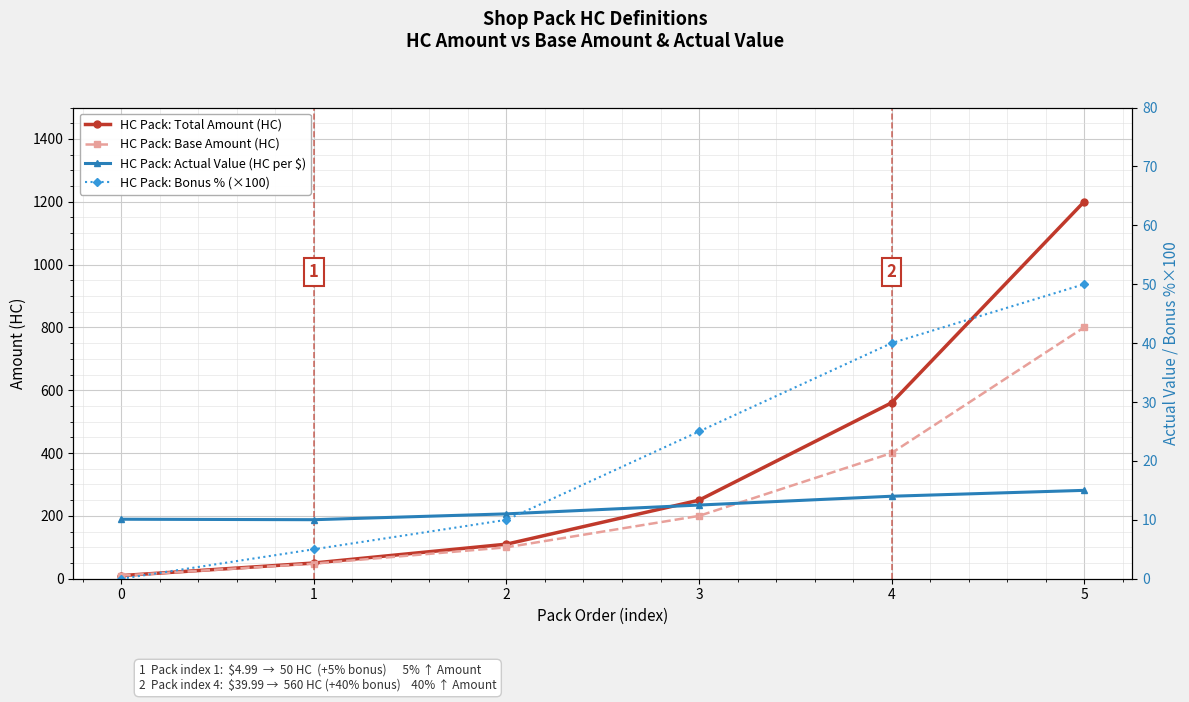

Count the HC Pack: Bonus % (×100) values in the range 5 to 40.

4